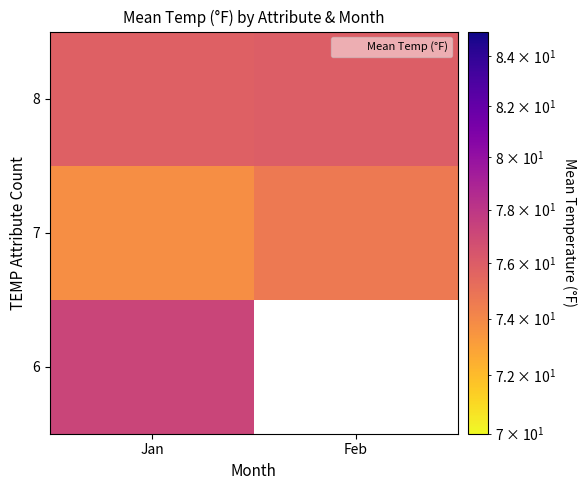

How many categories are shown in the chart?

2